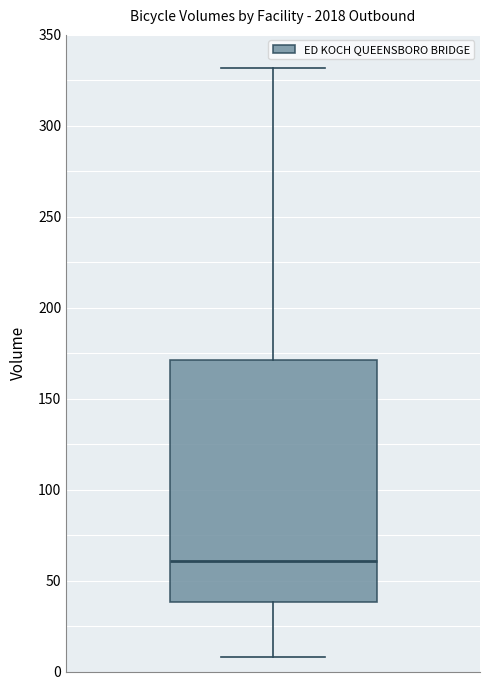

Read this box plot against the y-axis: the position of the median line, the range covered by the box, and the ends of both whiskers. The values are not printed on the chart, so give them approximately, as read against the axis.

median 60, box 40 to 170, whiskers 10 to 330